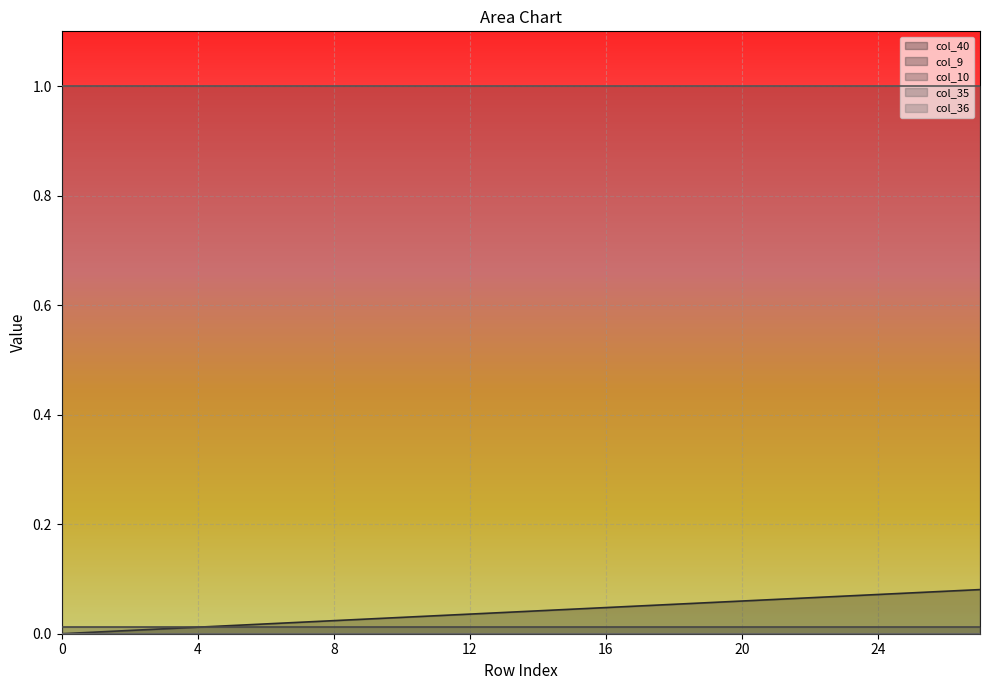

Which has a higher value, 23 or 26?

26